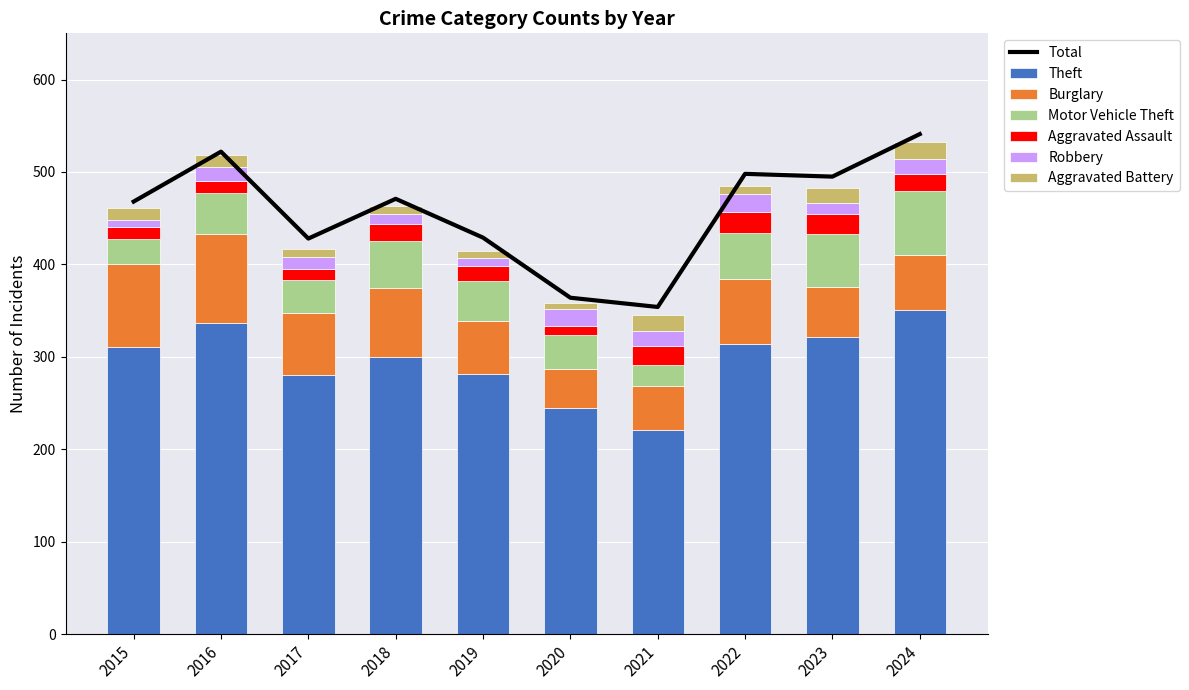

What is the lowest value of the Aggravated Assault series?

9